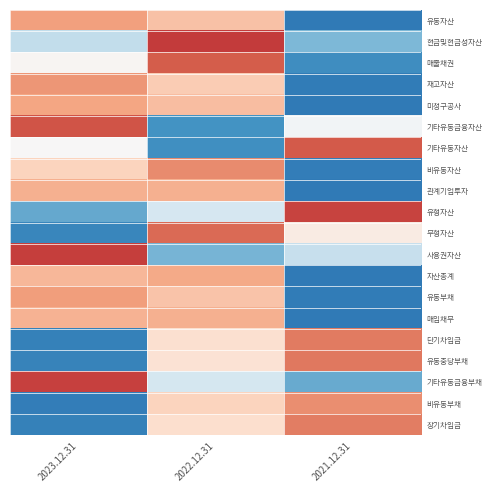

Which has a higher value, 2022.12.31 or 2023.12.31?

2023.12.31